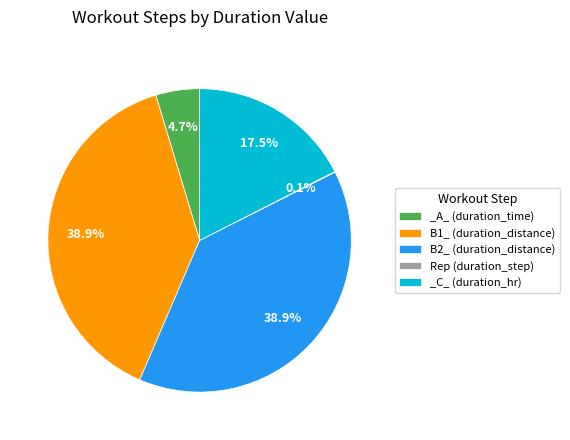

Is there any slice that represents more than half of the pie?

No